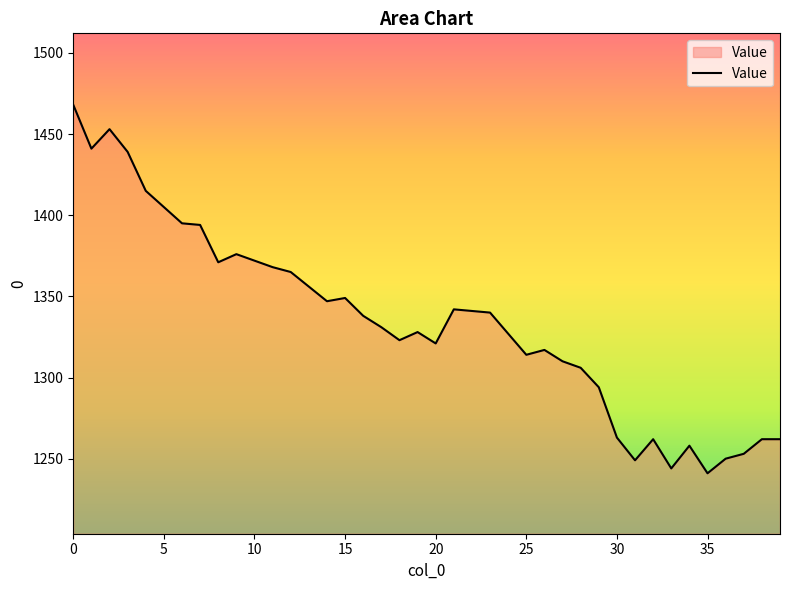

Does the chart display data point markers on the line(s)?

No